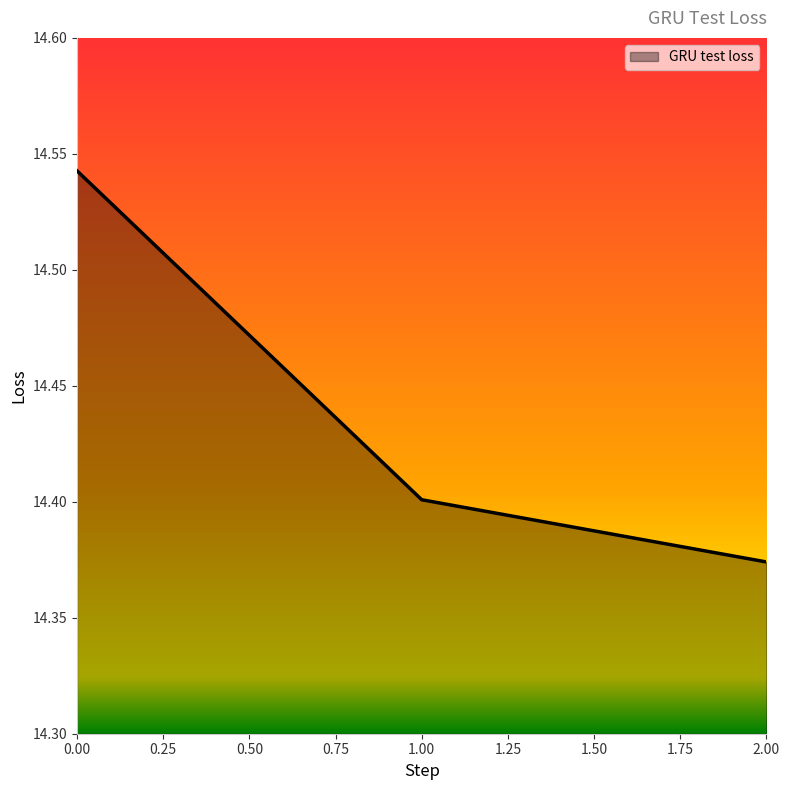

How many distinct data groups are displayed?

1